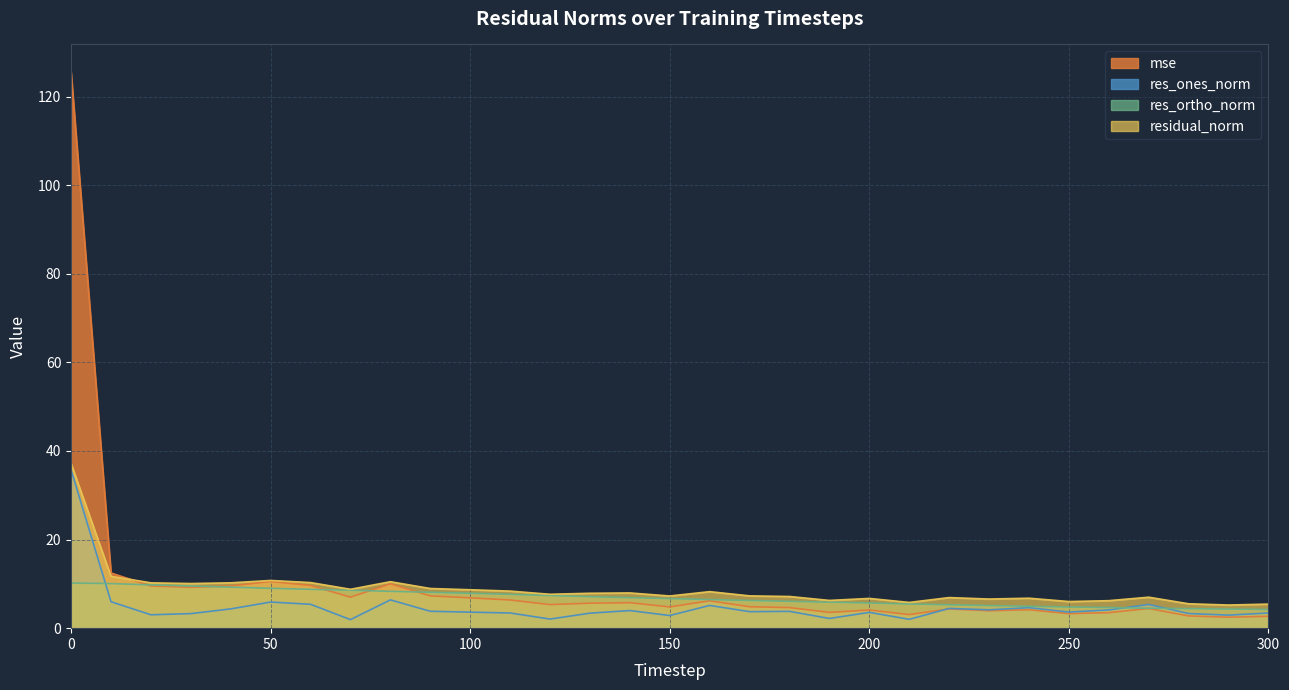

What is the difference between the highest and lowest values at 170?

3.6